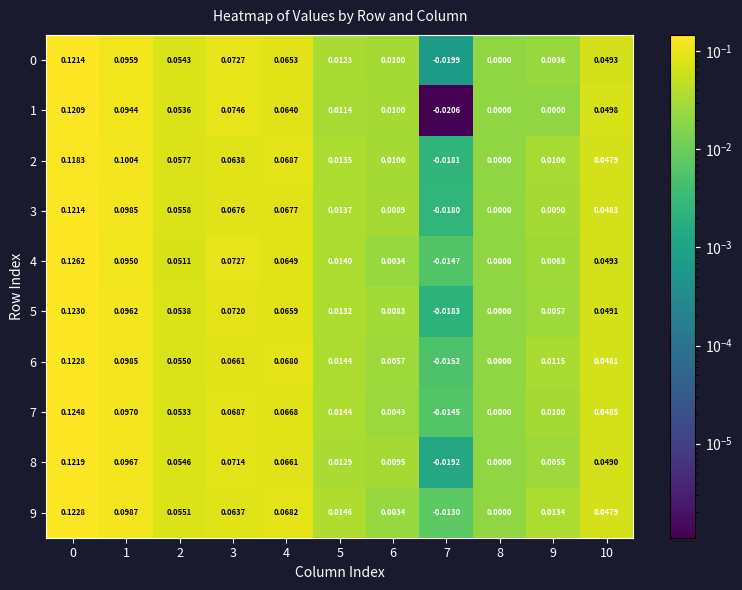

How many distinct data groups are displayed?

10